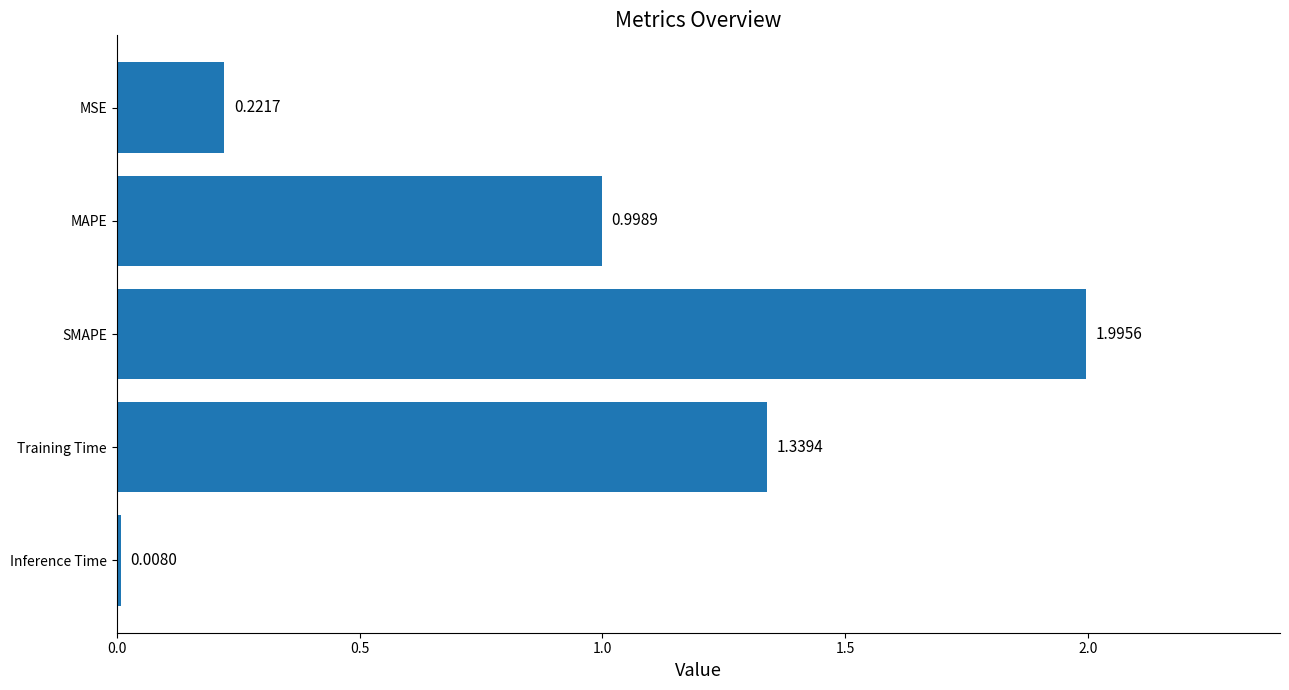

What is the change in value from Training Time to Inference Time?

-1.3